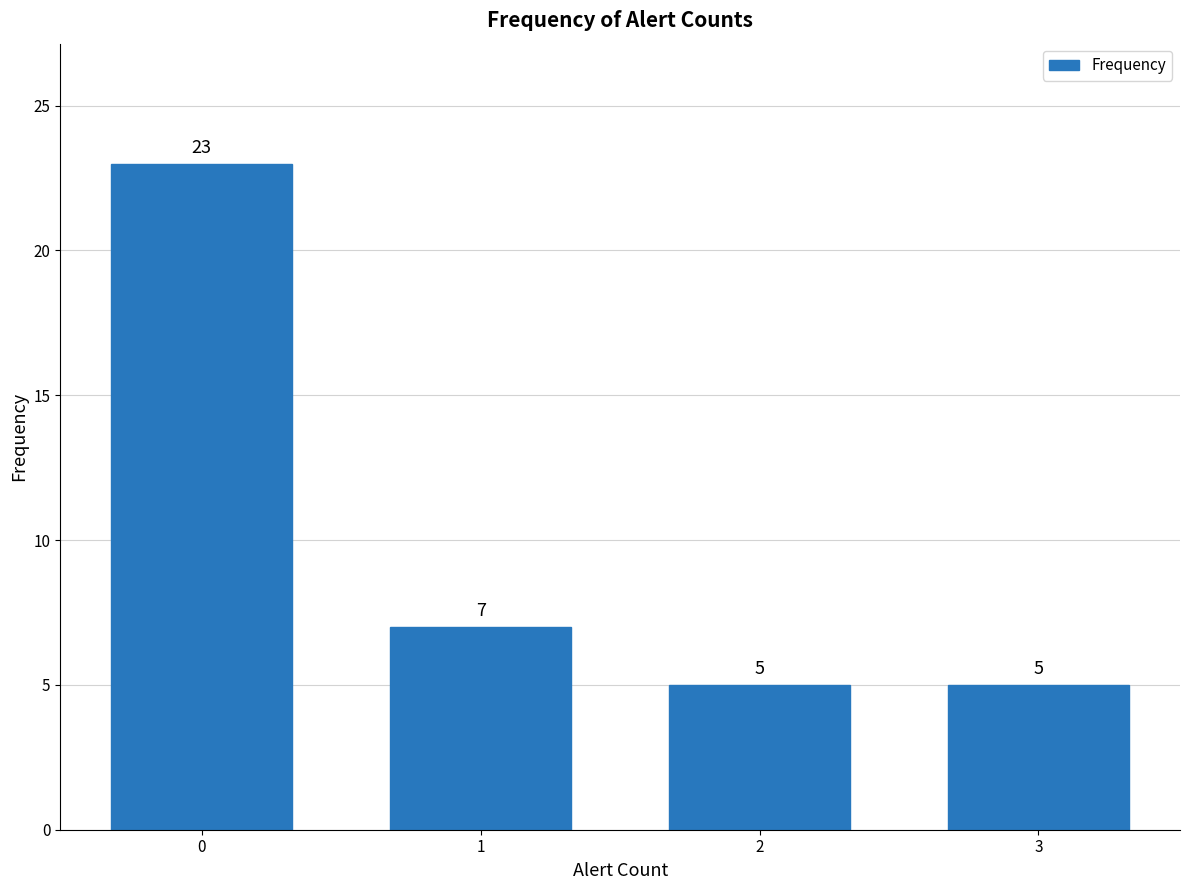

What is the value of the 4th bar from the left?

5